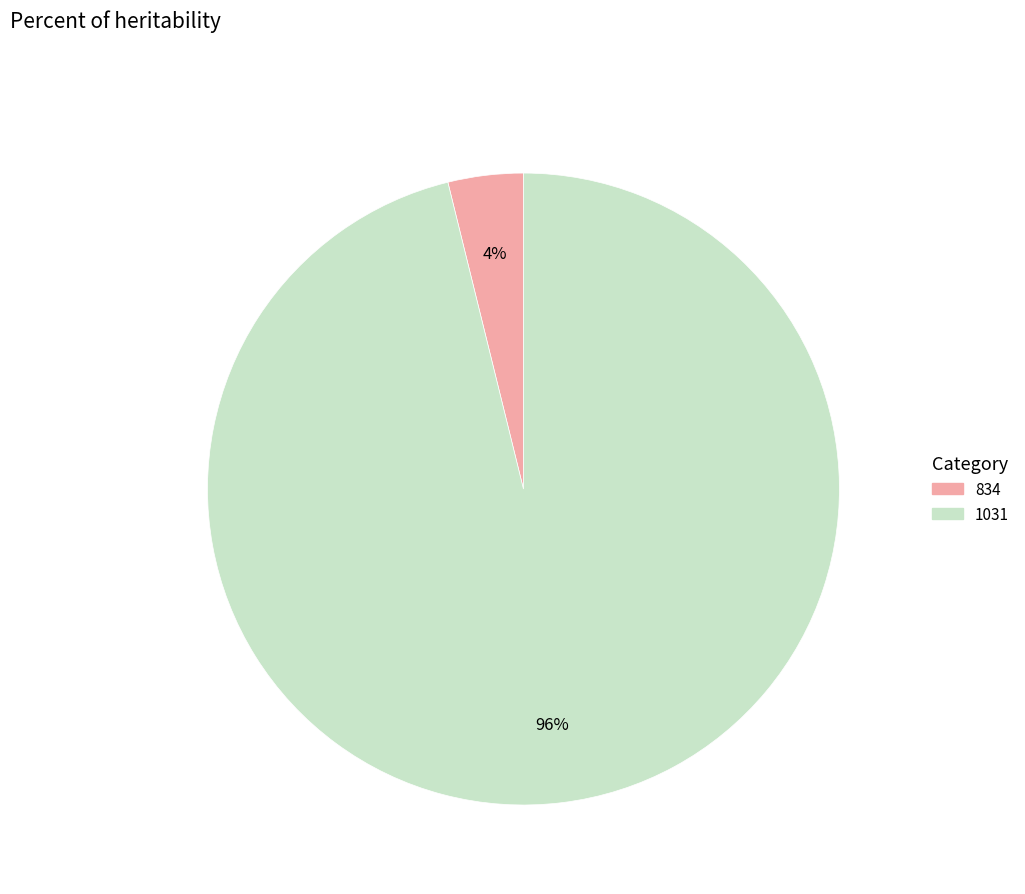

To the nearest percent, what is the combined percentage of 834 and 1031?

100%